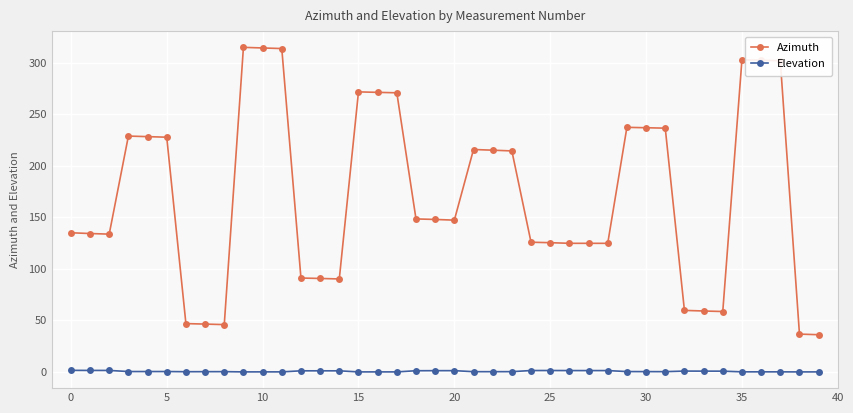

What are all the series names shown in the legend?

Azimuth, Elevation